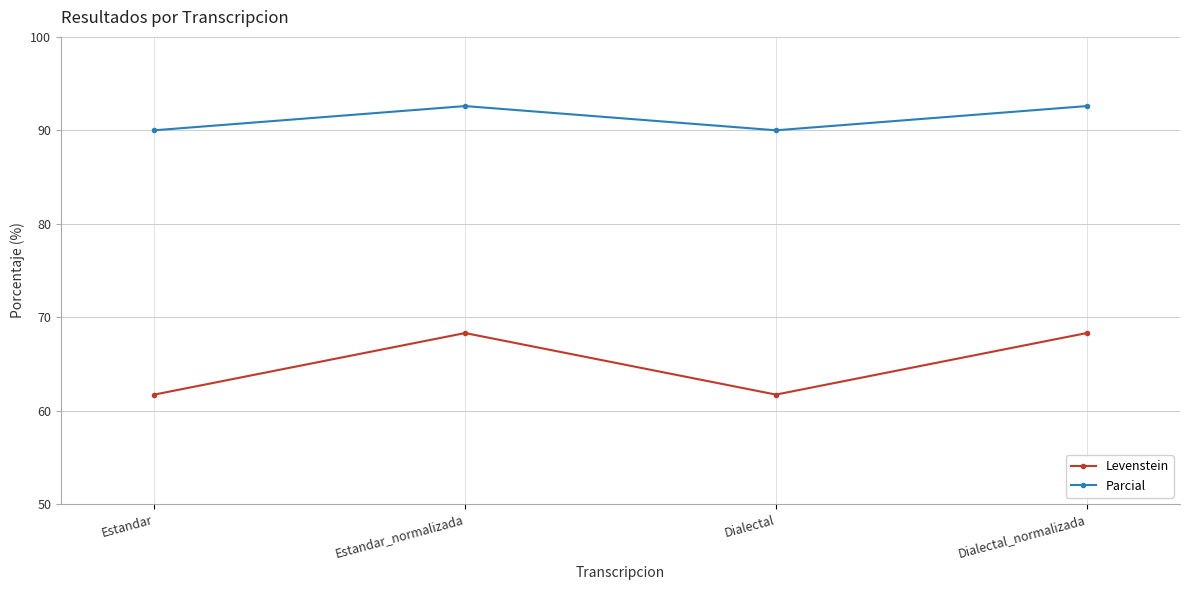

What is the smallest value displayed?

61.7